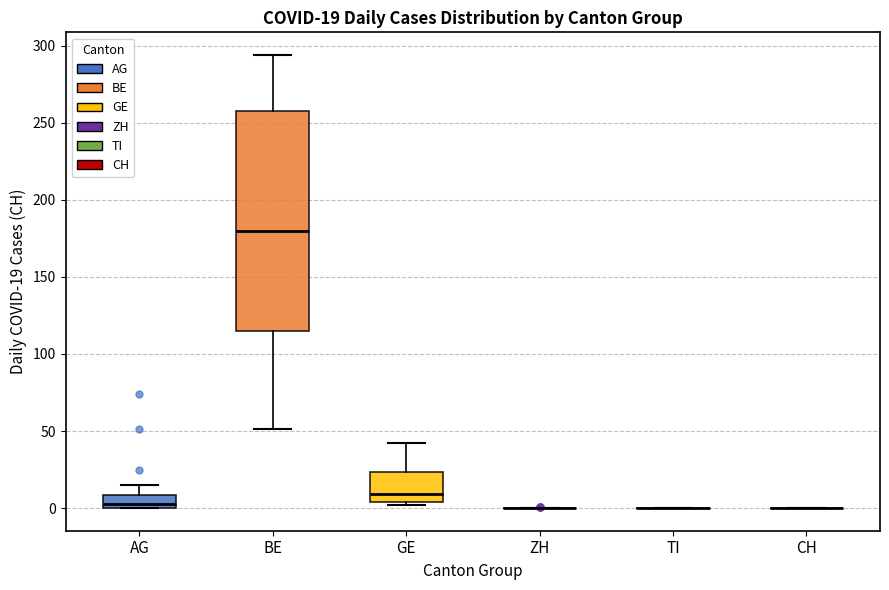

Comparing the boxes themselves (not the whiskers), which one is the tallest?

BE